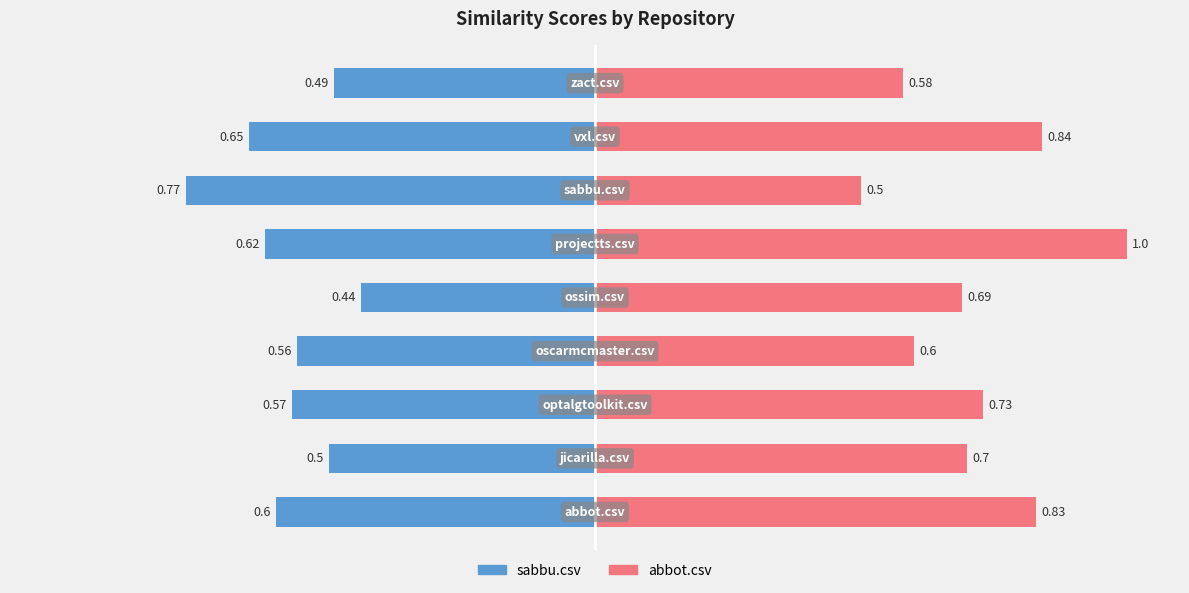

The abbot.csv series shows 0.5 at 6. True or false?

True